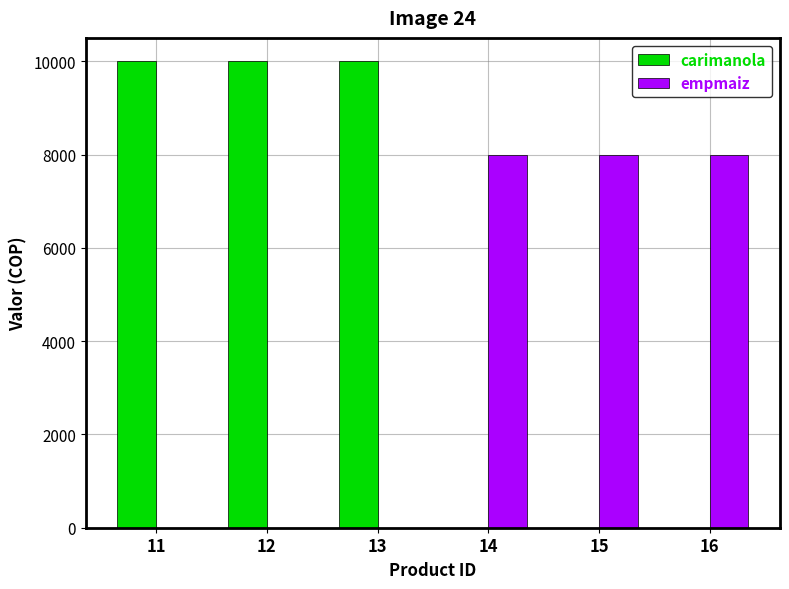

Read the carimanola value at 12, to the nearest 10.

10000